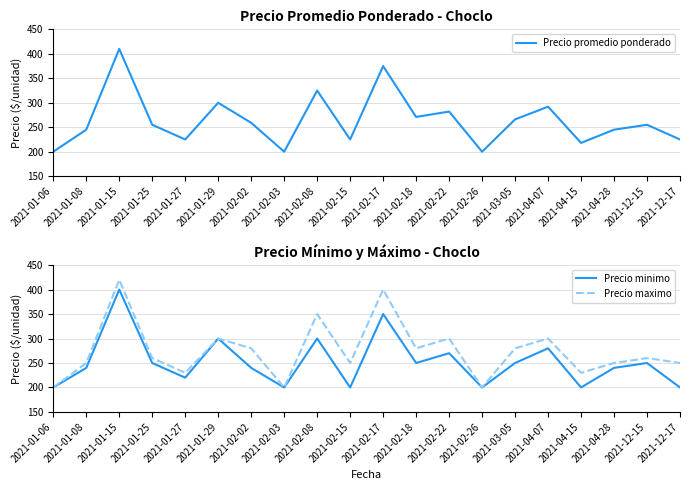

At which label is Precio promedio ponderado closest to 305?

2021-01-29